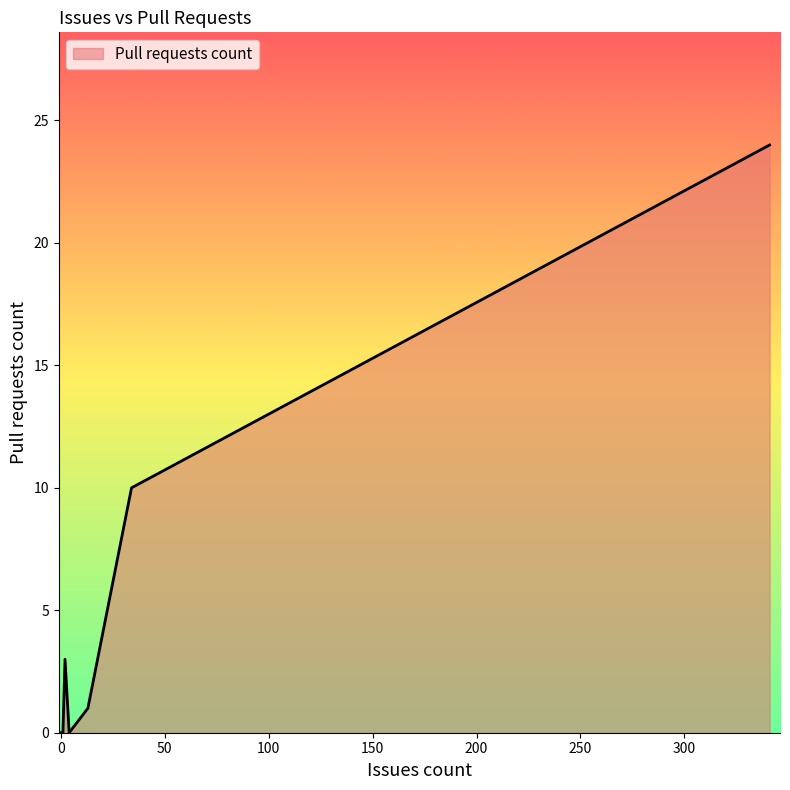

The chart shows a value of 0 at 0. True or false?

True